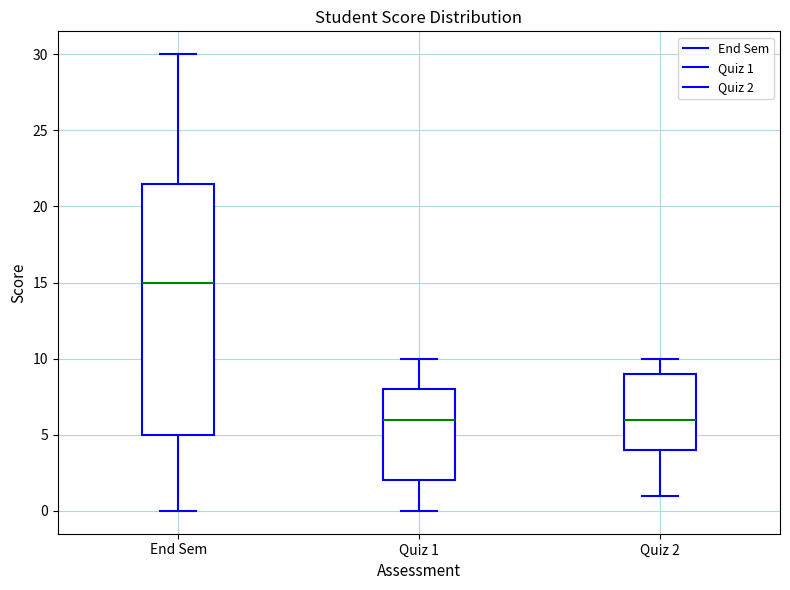

Which box is the tallest, from its lower edge to its upper edge?

End Sem